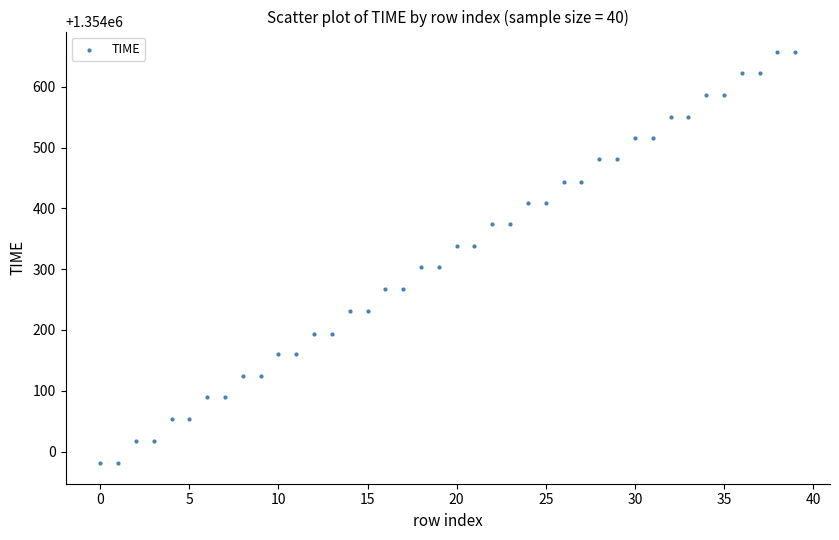

What is the range of Y values (max minus min)?

676